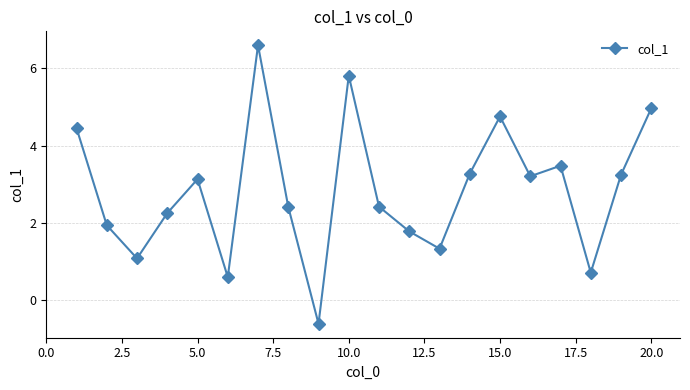

What is the smallest value displayed?

-0.6